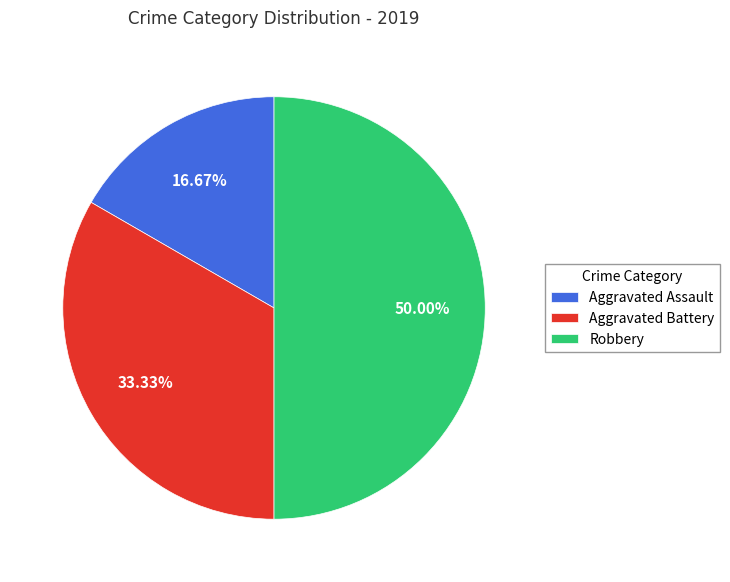

Which category has the biggest portion of the pie?

Robbery